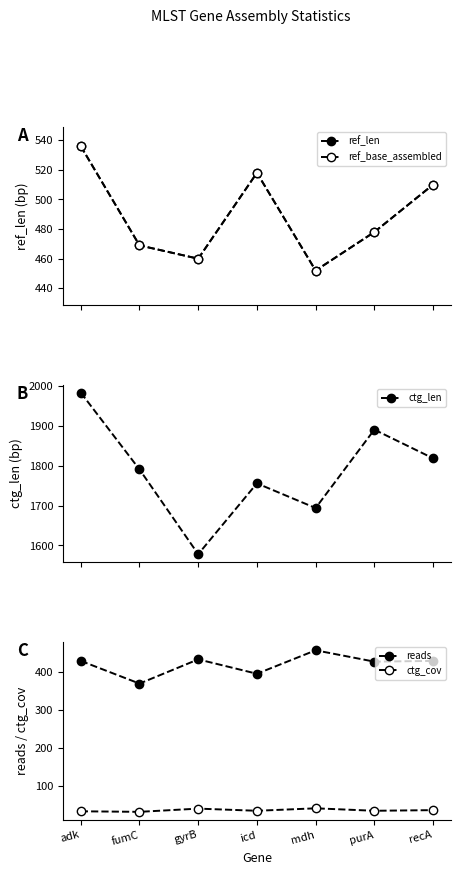

How many data points in ref_len are above 478?

3